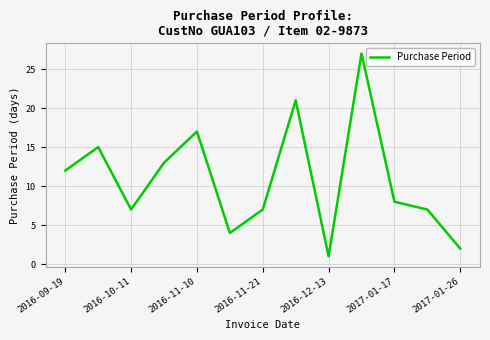

What is the difference between the maximum and minimum values?

26